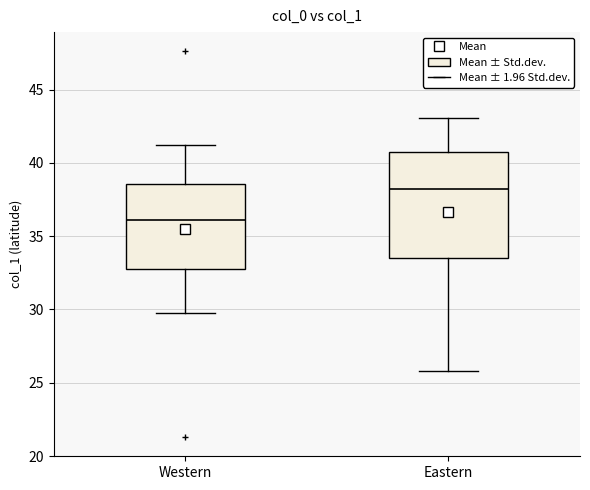

Where does the lower whisker of the box for Western end on the y-axis? The values are not printed on the chart, so give them approximately, as read against the axis.

30.0